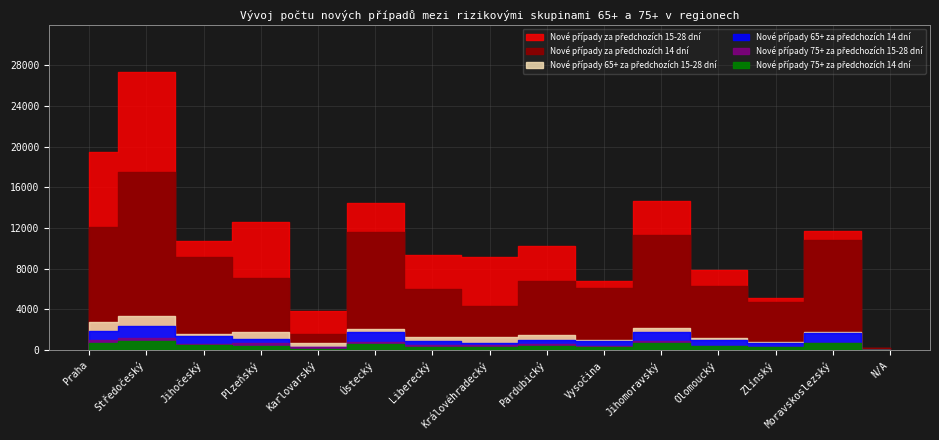

What is the difference between the maximum and minimum values in the Nové případy 65+ za předchozích 15-28 dní series?

3352